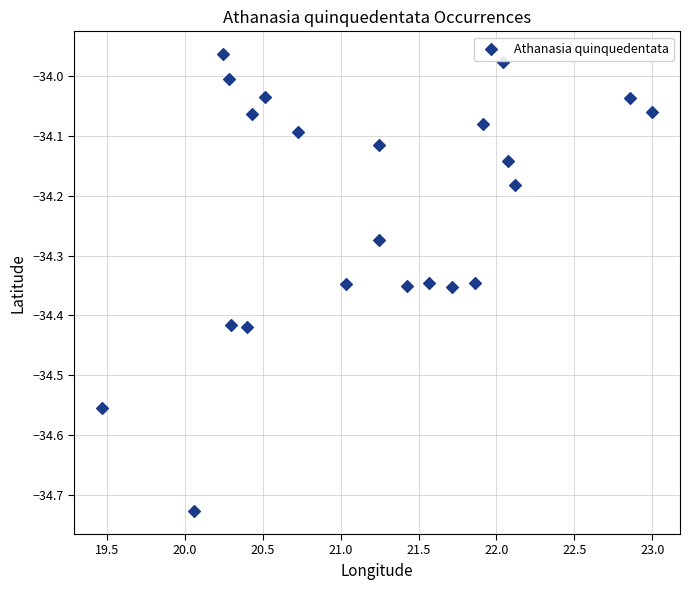

What is the range of X values (max minus min)?

3.5